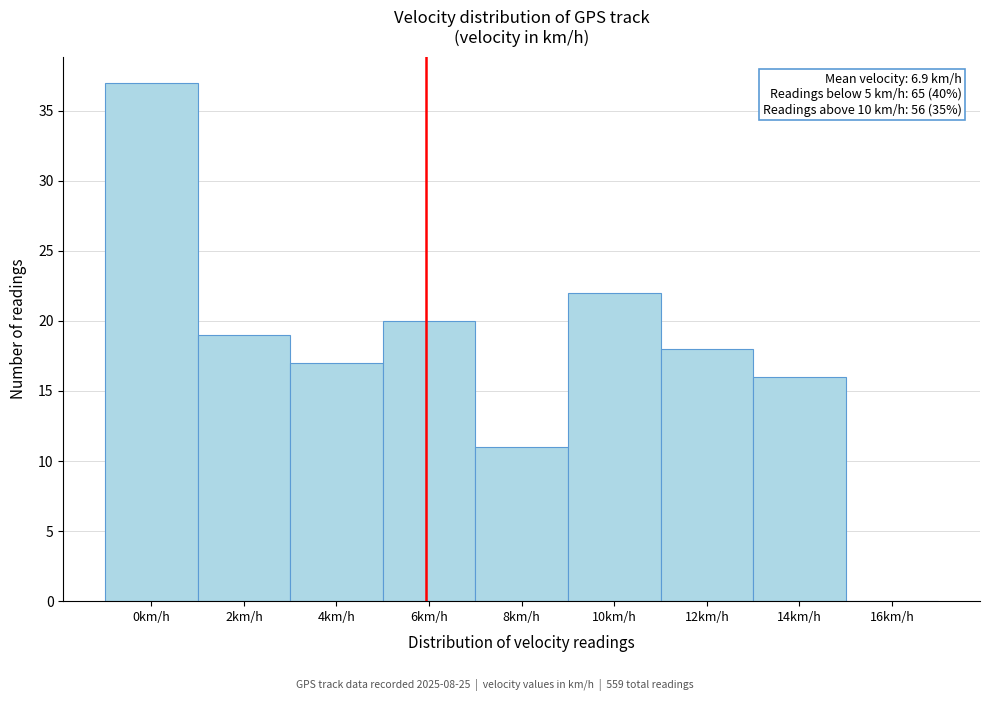

Reading left to right, what are all the values shown in this chart?

0km/h=37	2km/h=19	4km/h=17	6km/h=20	8km/h=11	10km/h=22	12km/h=18	14km/h=16	16km/h=0